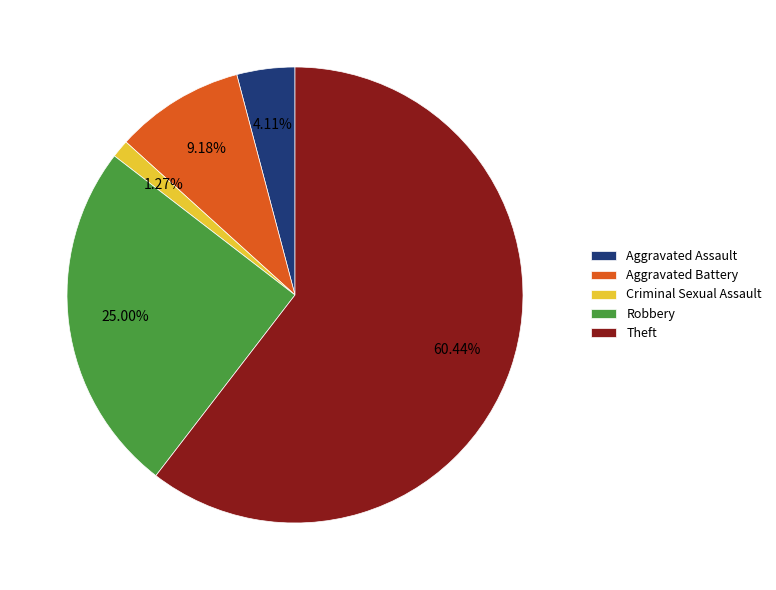

Which slice is the smallest?

Criminal Sexual Assault